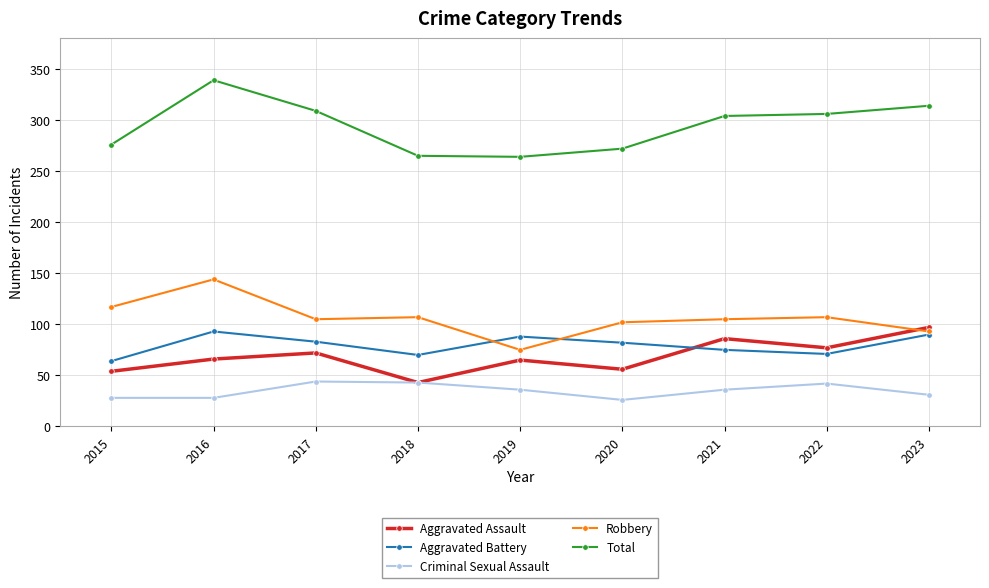

True or false: Total has a value of 265 at 2018.

True